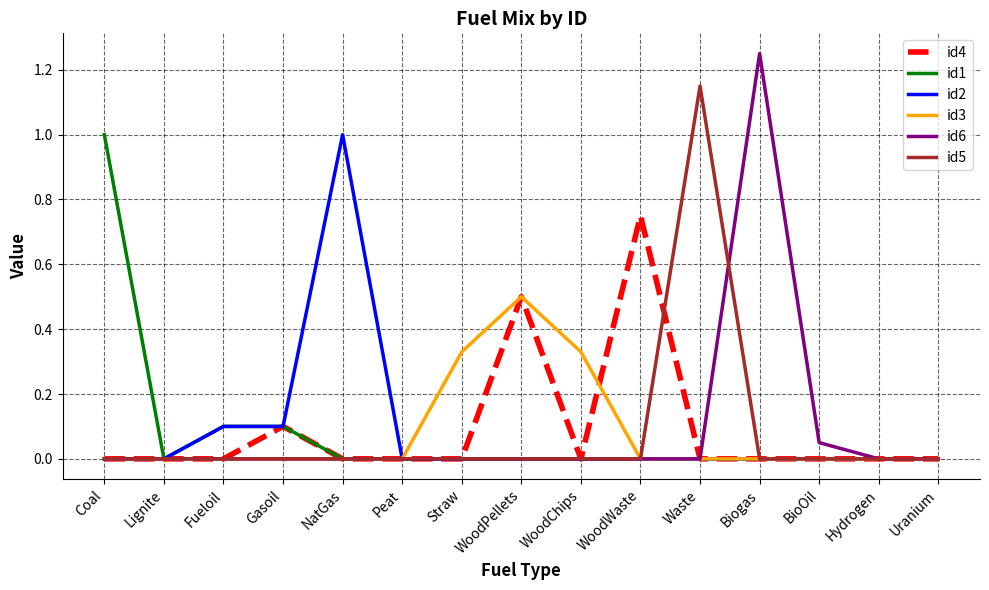

What position from the right is Lignite?

14